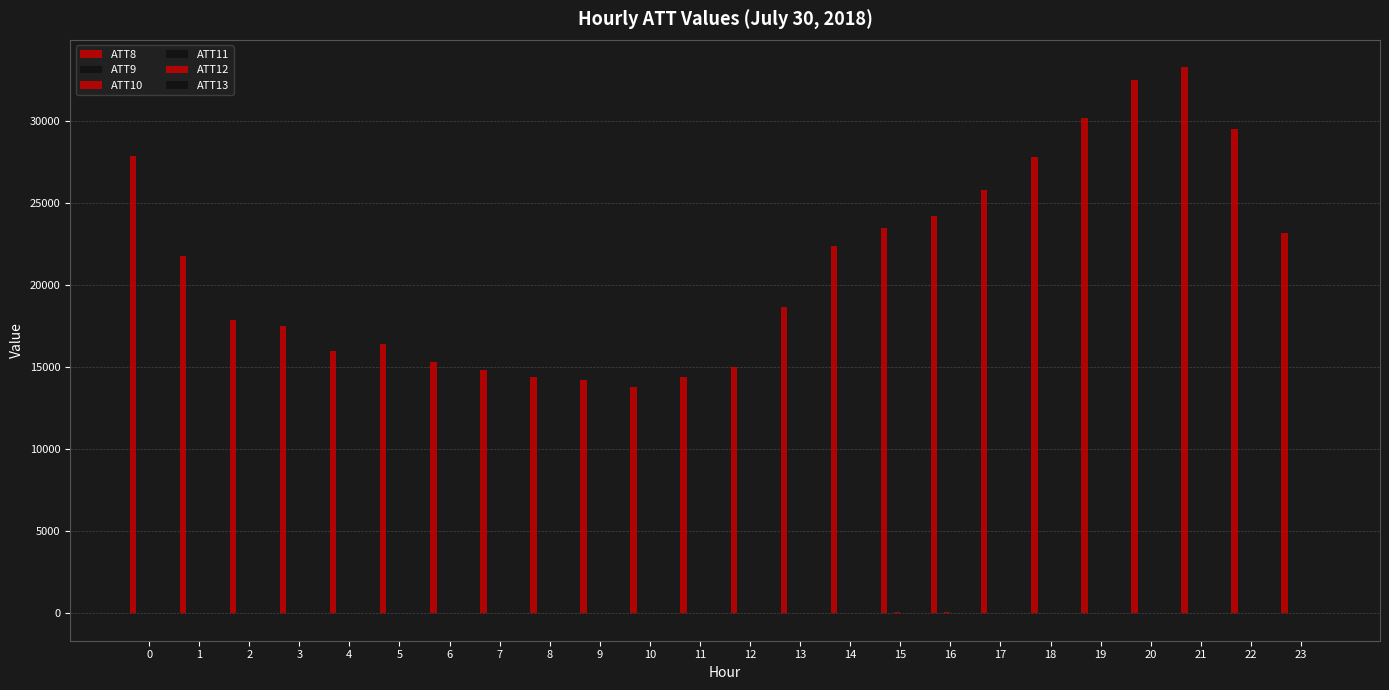

Does the chart contain stacked bars?

No